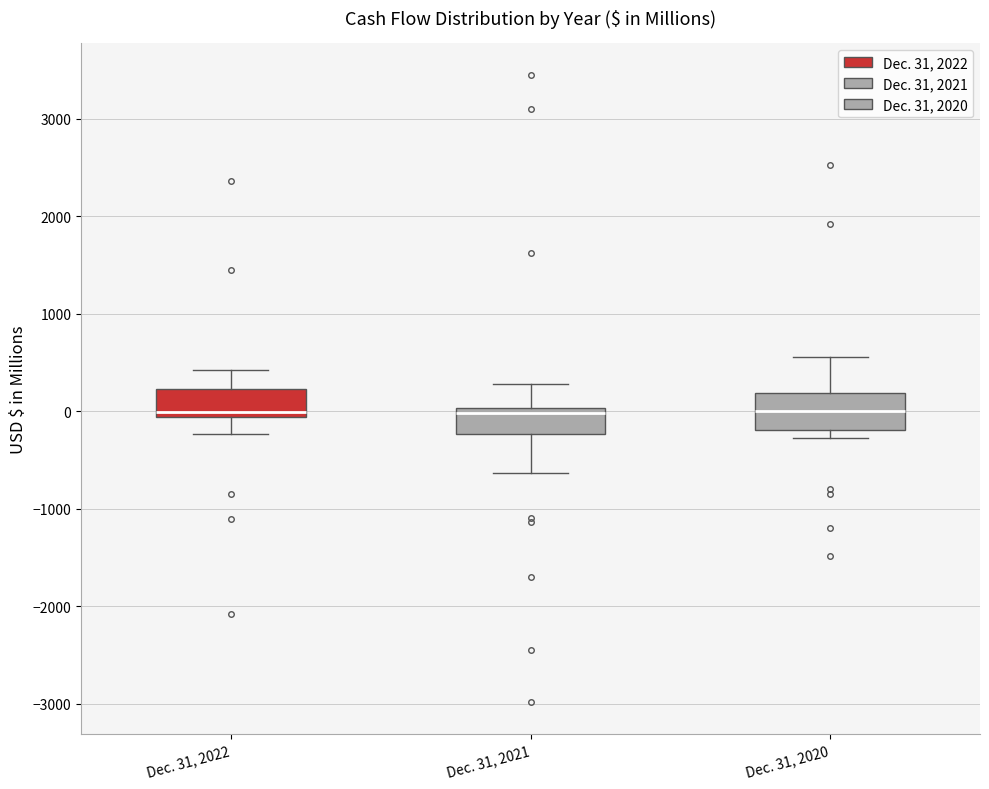

Where is the lower edge of the box for Dec. 31, 2020 on the y-axis? The values are not printed on the chart, so give them approximately, as read against the axis.

-200